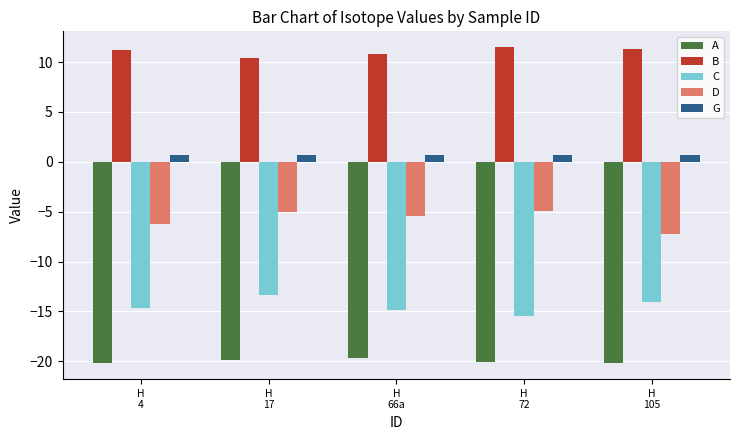

Which series has the largest total across all categories?

B